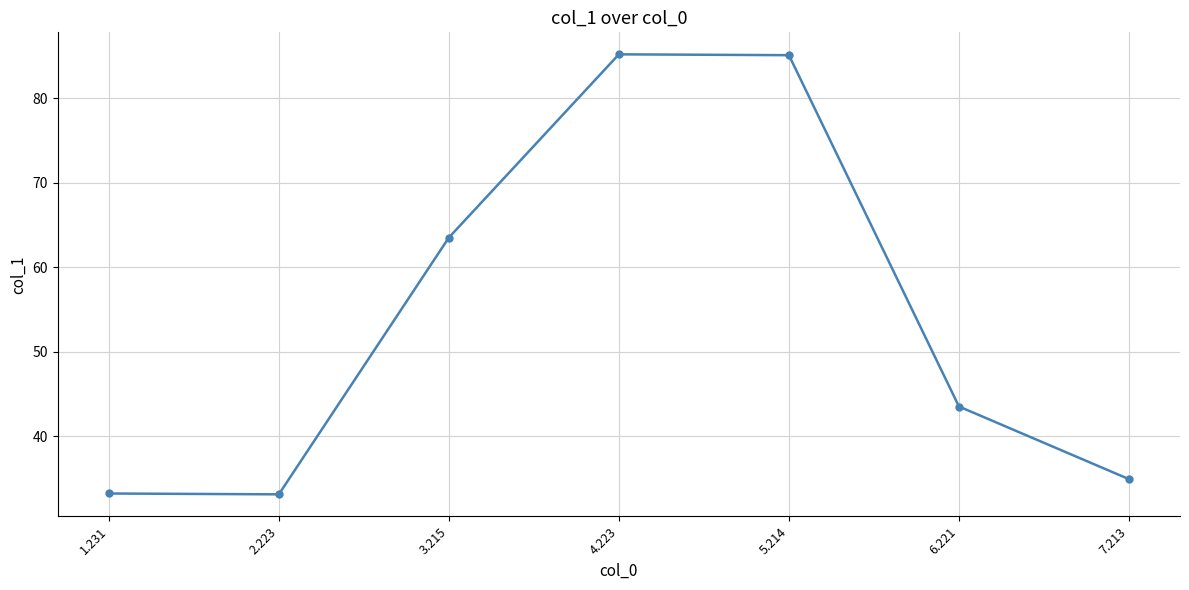

What is the difference between the maximum and minimum values?

52.1